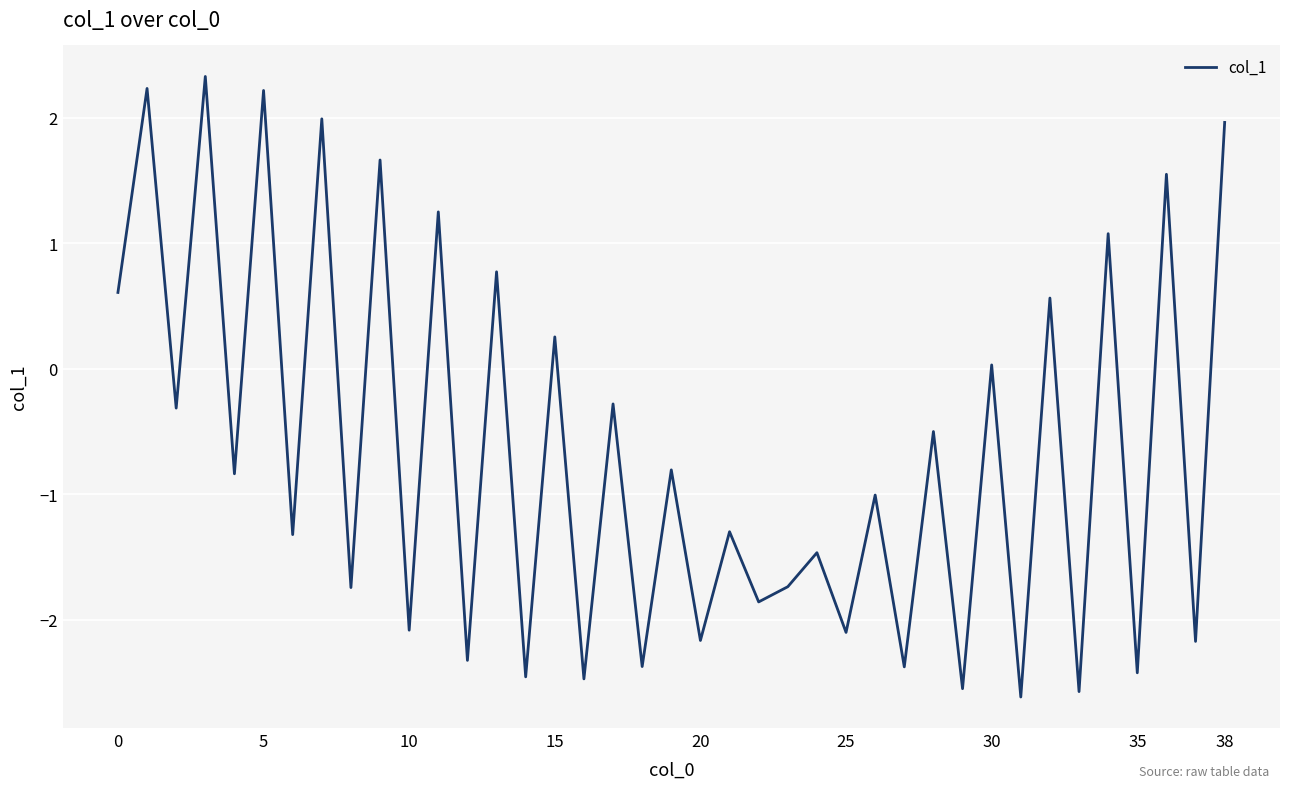

Is this an area chart (filled region under the line)?

No